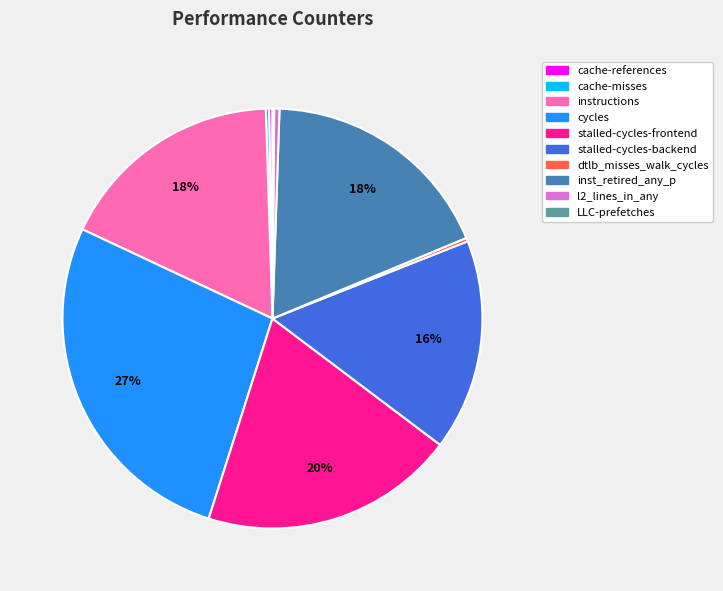

Which slice is the largest?

cycles